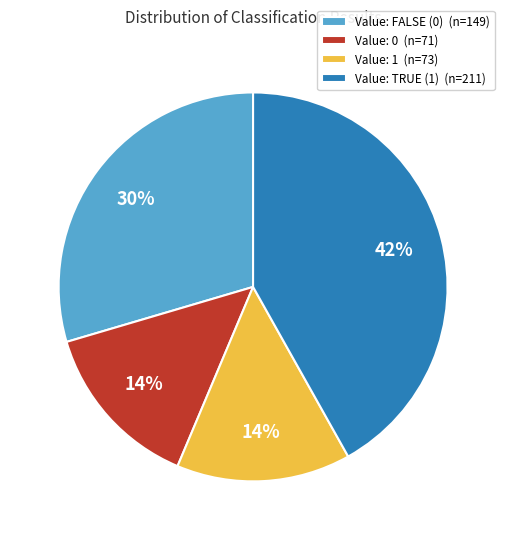

Which category has the biggest portion of the pie?

Value: TRUE (1) (n=211)